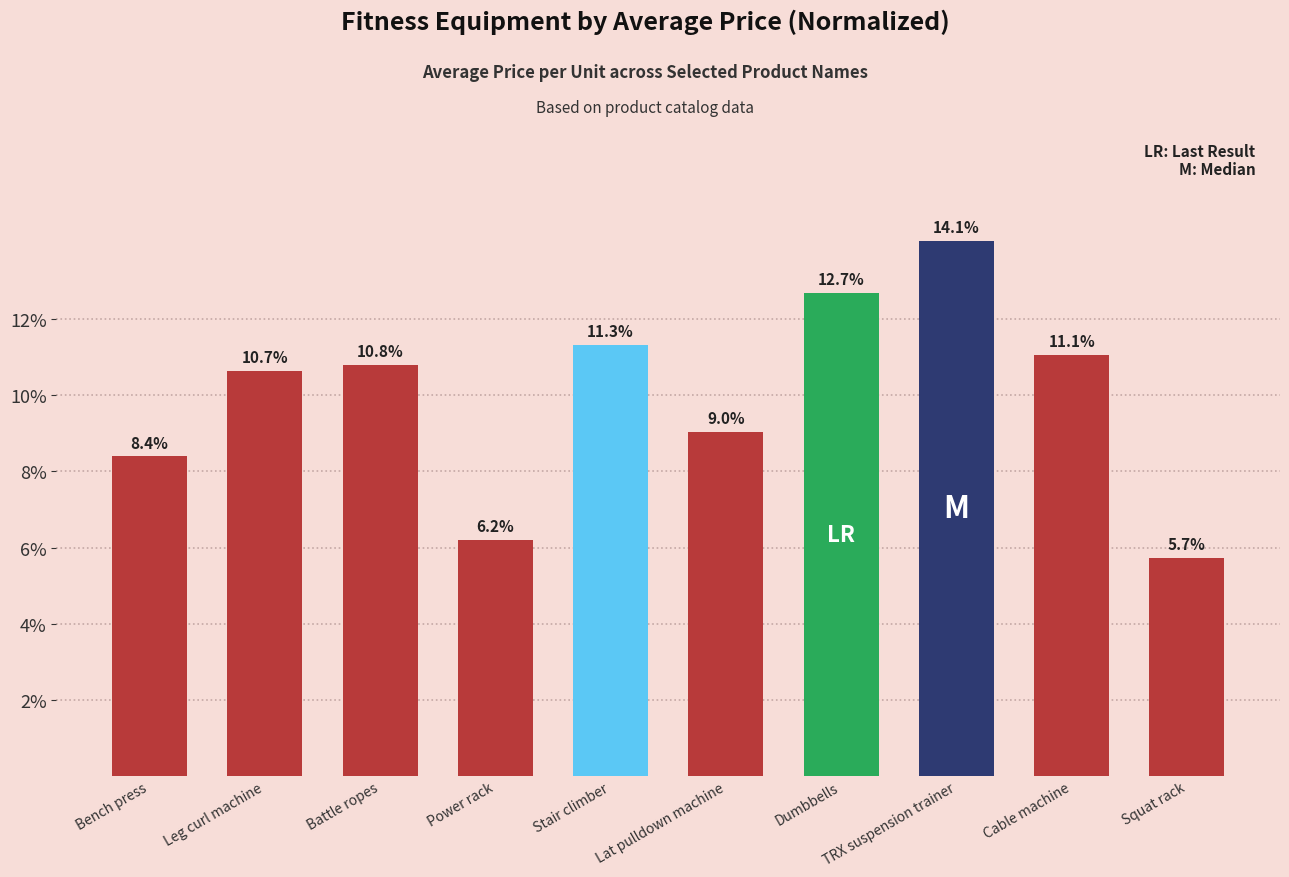

What is the sum of the values at Cable machine and Battle ropes?

21.9